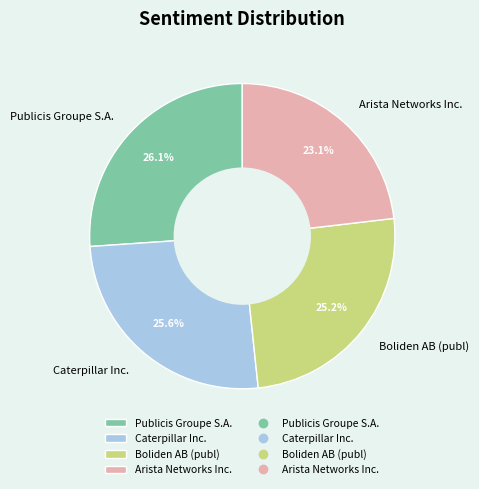

To the nearest percent, what is the combined percentage of Publicis Groupe S.A. and Boliden AB (publ)?

51%